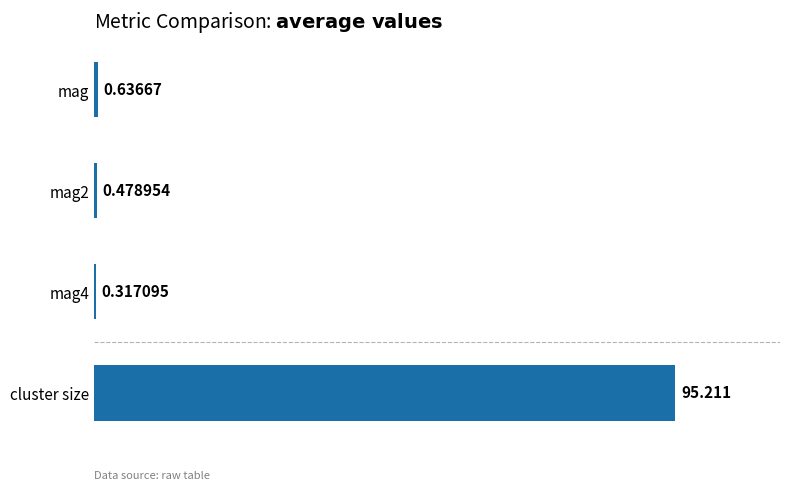

At which category does the chart reach its peak across all series?

cluster size